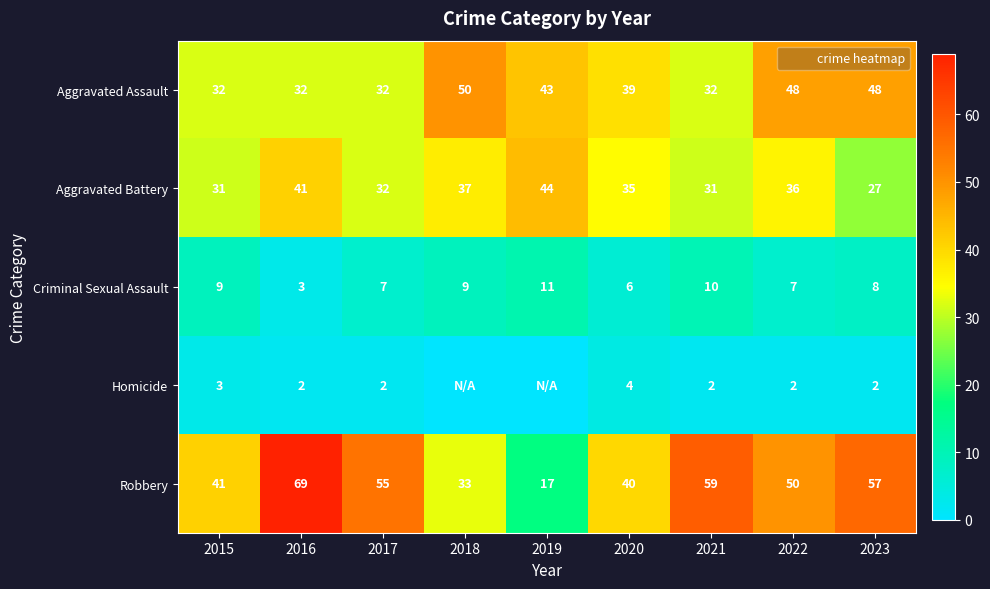

Rank the series at 2022 from lowest to highest value.

Homicide, Criminal Sexual Assault, Aggravated Battery, Aggravated Assault, Robbery